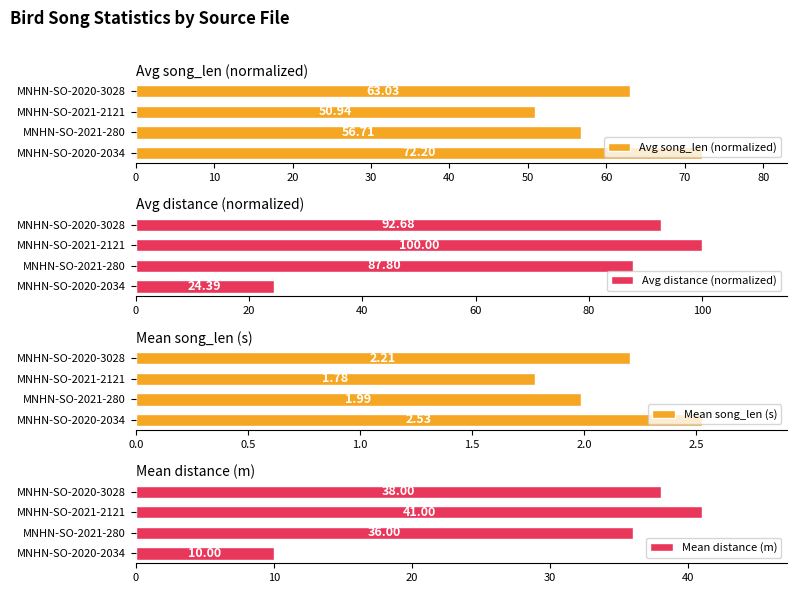

What is the difference between the maximum and second lowest values in the Avg song_len (normalized) series?

15.5